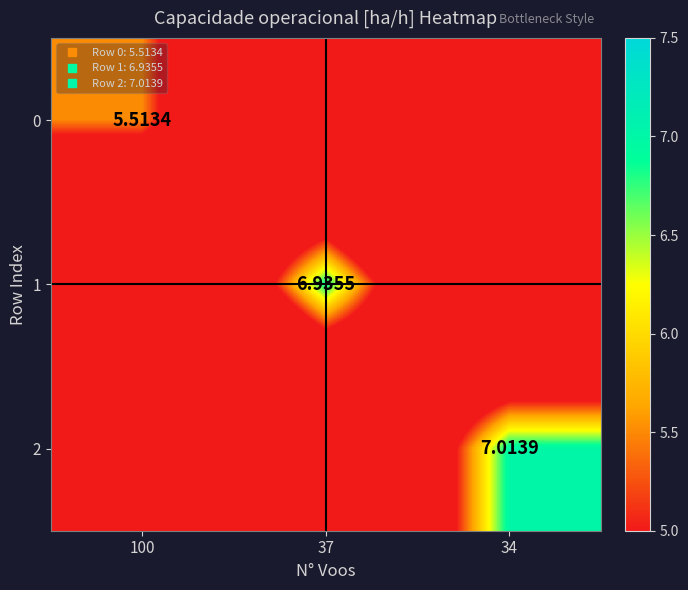

What is the difference between the maximum and minimum values in the 0 series?

5.5